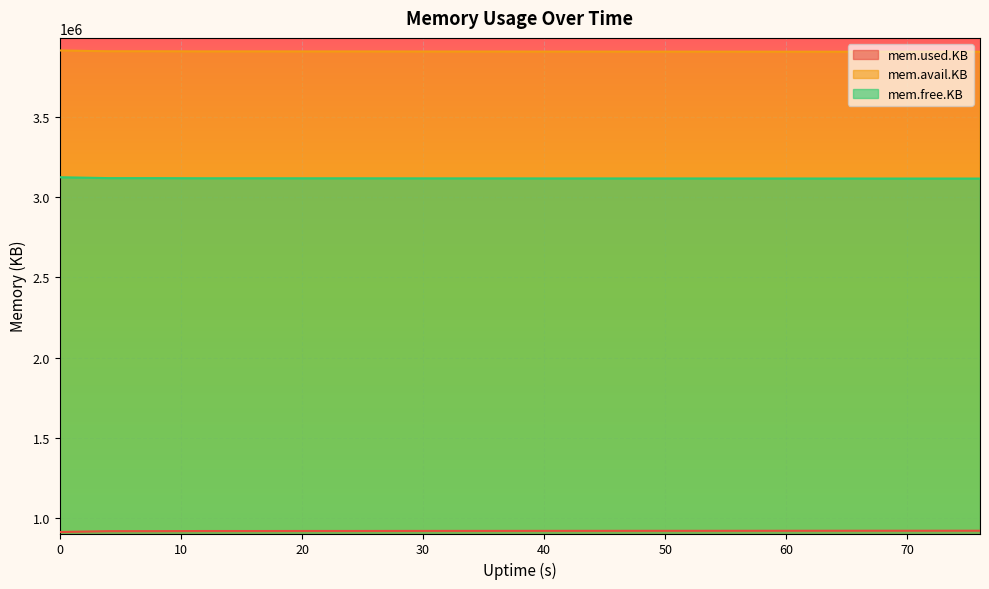

How many interior local valleys does the mem.used.KB series have?

1